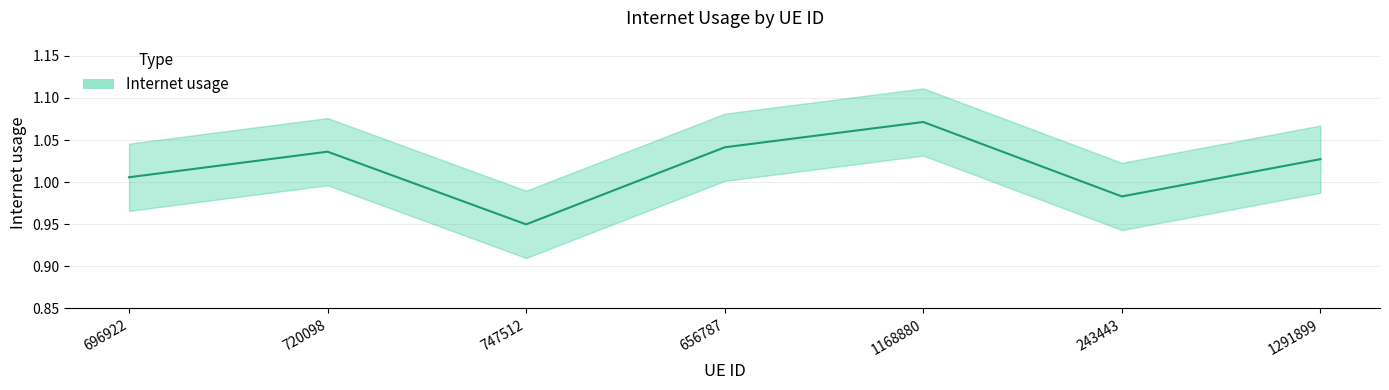

What is the approximate value at 656787?

1.0